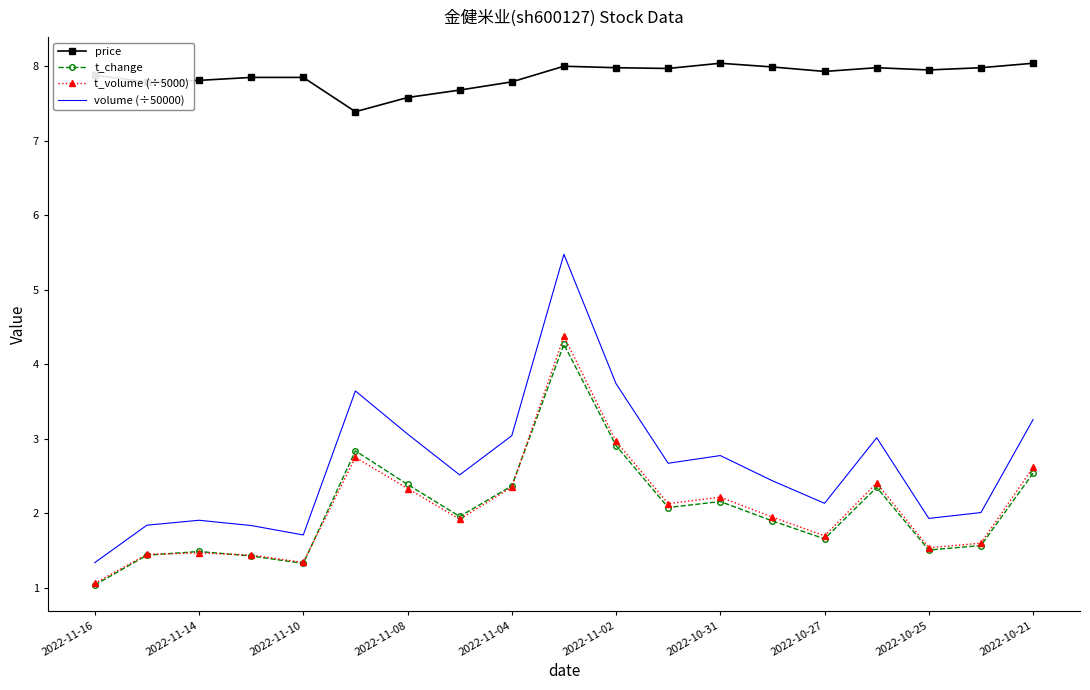

Which series has the largest range (max minus min)?

volume (÷50000)